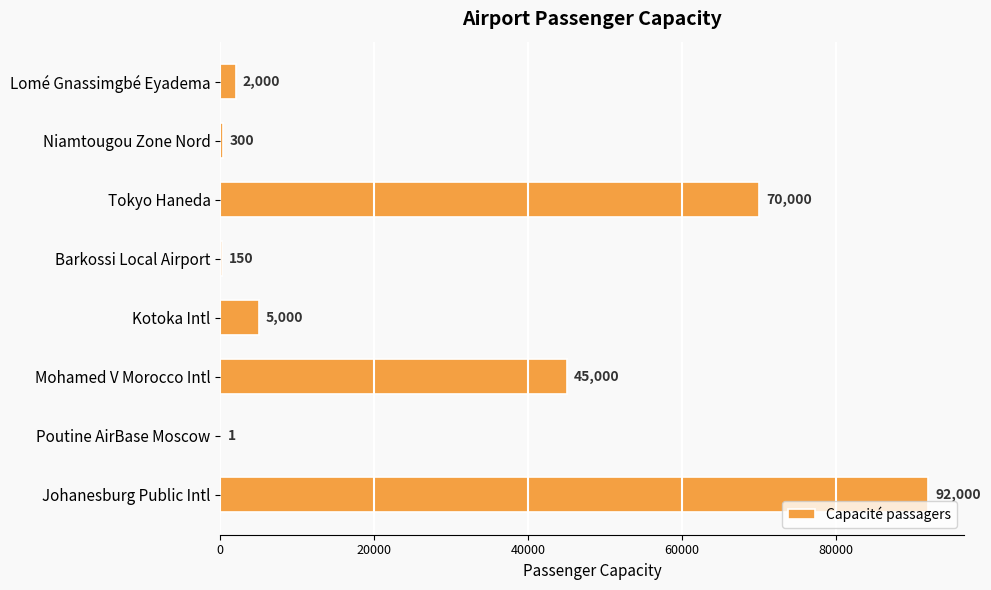

Which has a higher value, Lomé Gnassimgbé Eyadema or Niamtougou Zone Nord?

Lomé Gnassimgbé Eyadema